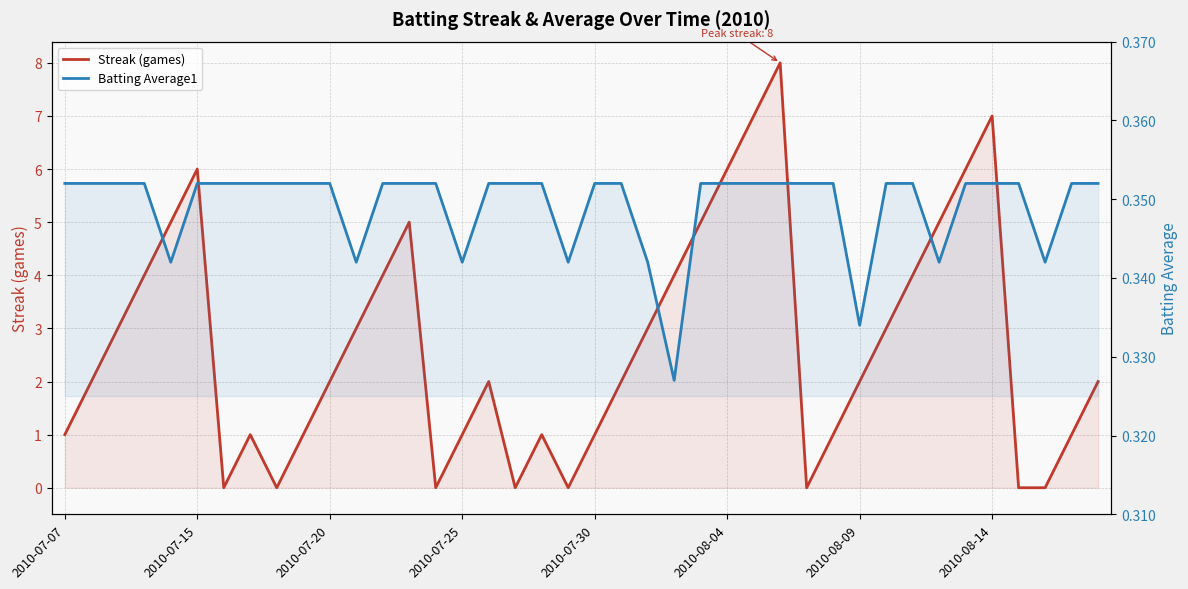

Is the value of Streak (games) at 2010-07-20 greater than the value of Batting Average1 at 25?

Yes